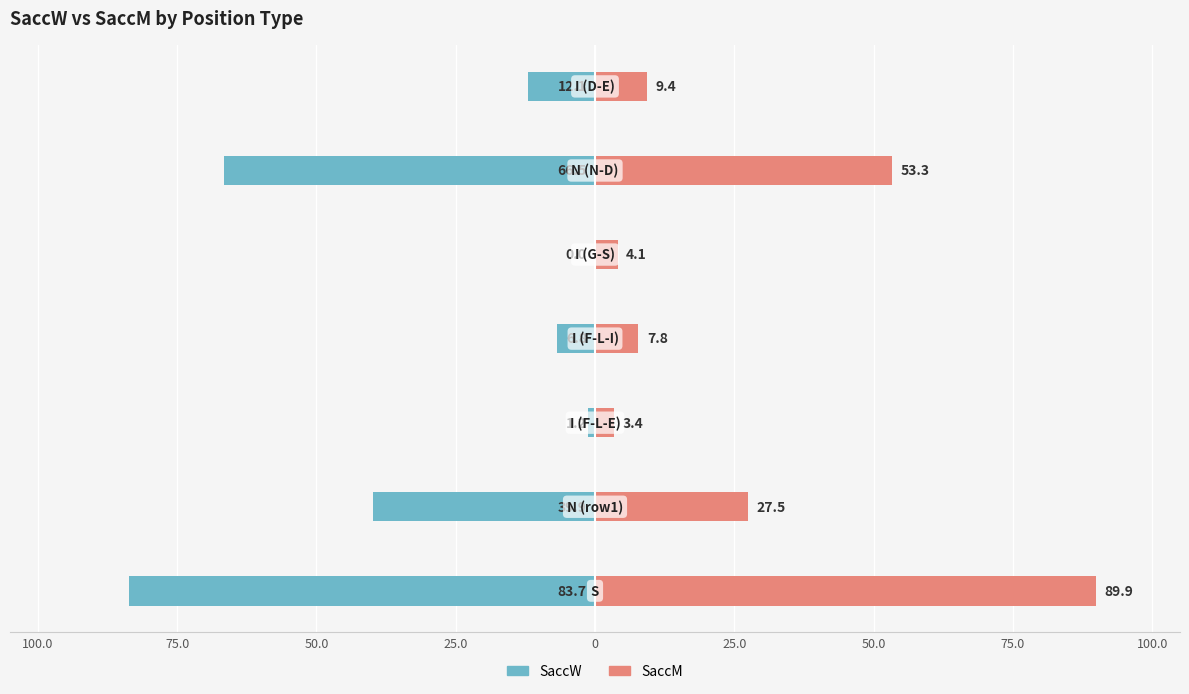

What is the spread (max minus min) of values at 0?

4.1